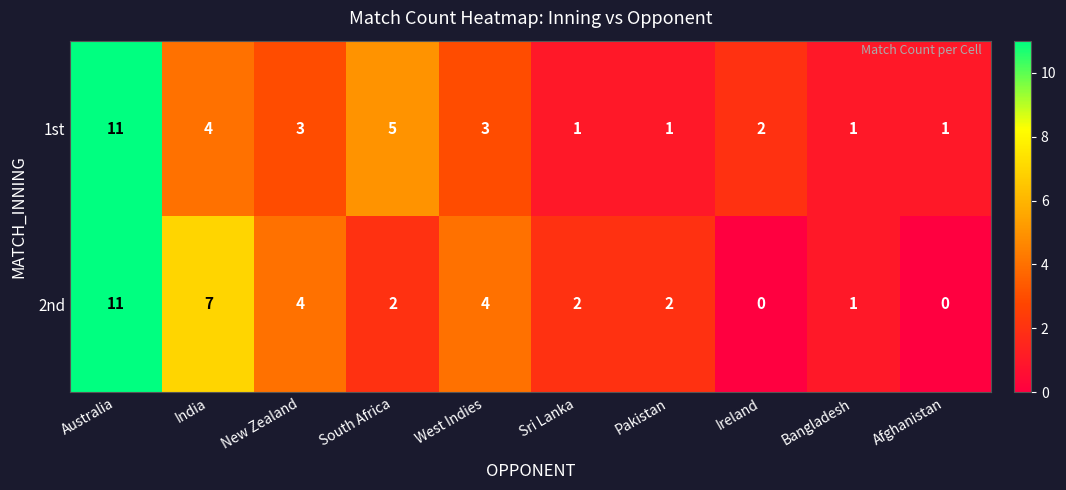

At which category is the sum across all series the highest?

Australia